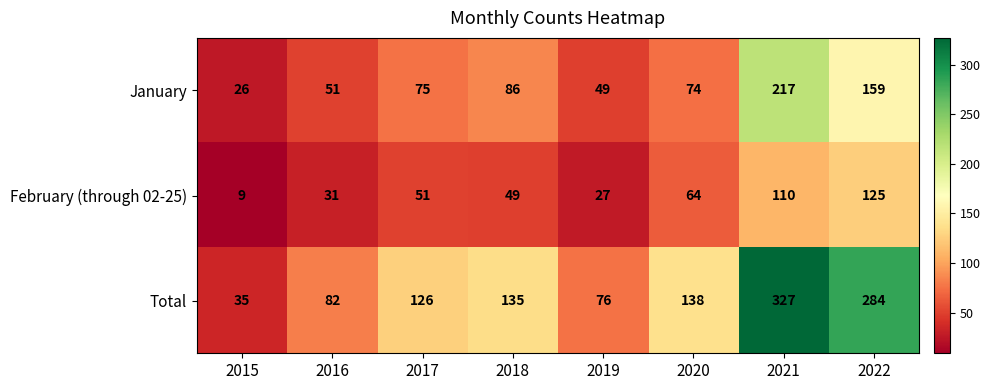

Where is February (through 02-25) nearest to the value 67?

2020